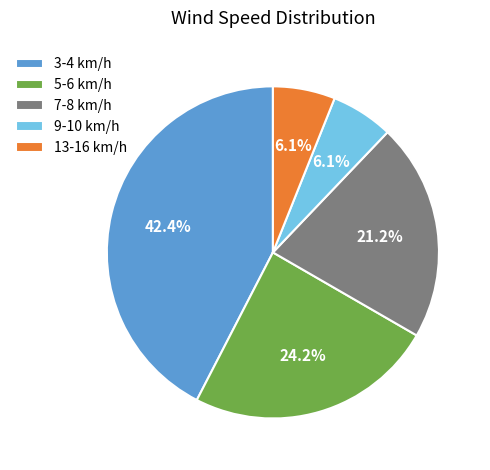

Is there a majority slice in this chart?

No